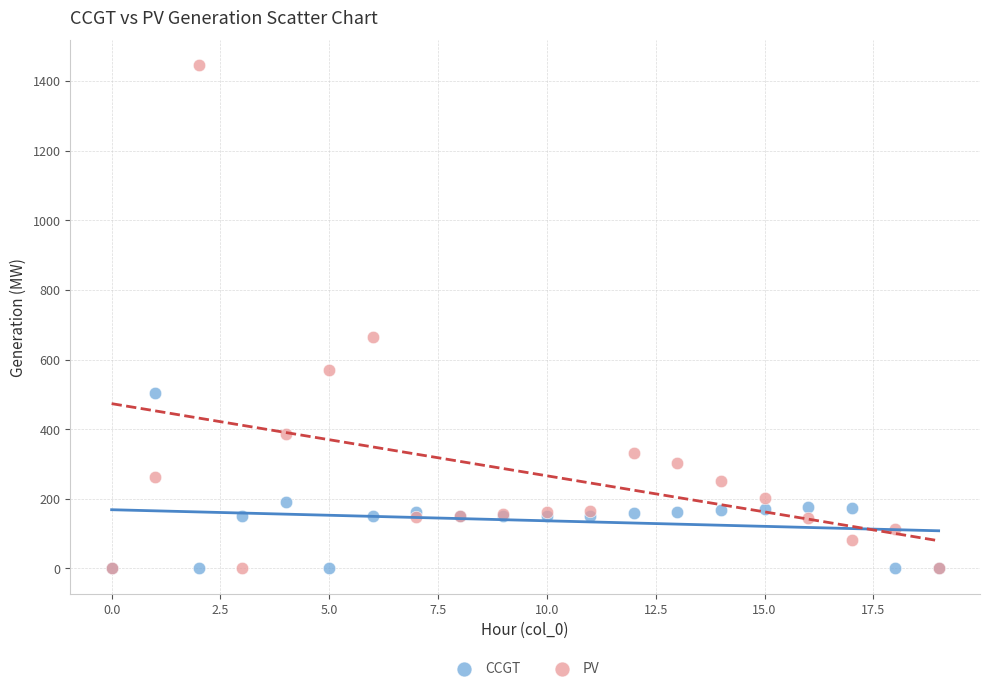

In the PV series, what Y value is closest to 722?

665